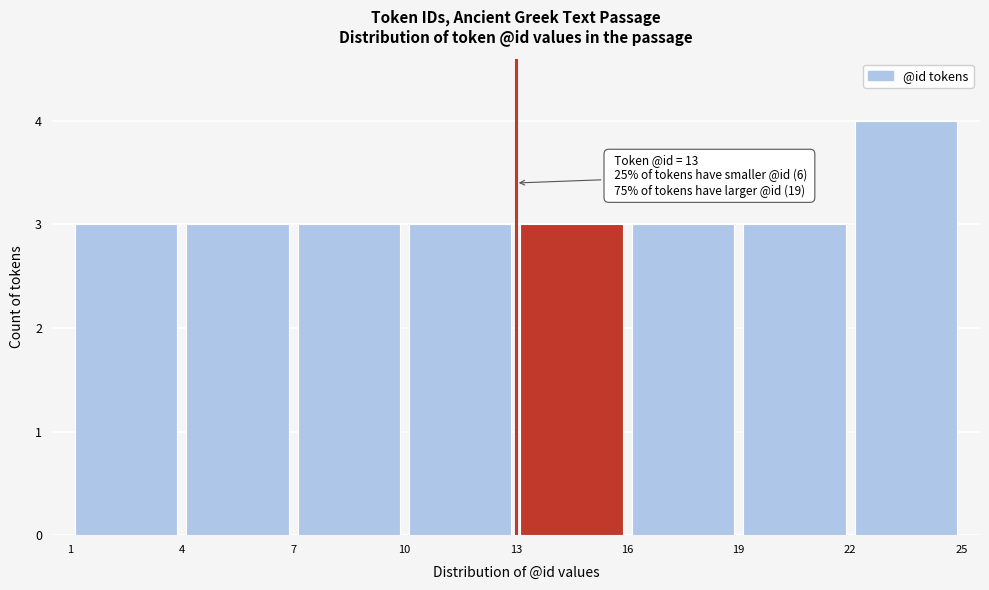

Which range on the x-axis has the tallest bar?

22 to 25